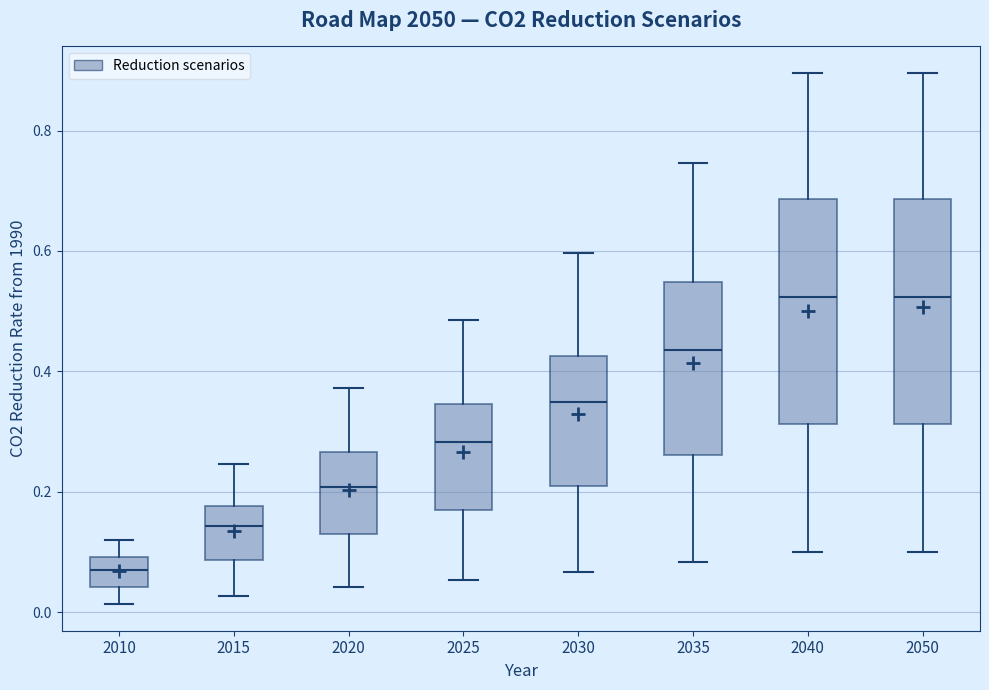

Reading left to right, transcribe this box plot: for each box, give where its median line is, the range the box spans, and where its two whiskers end, as read against the y-axis. The values are not printed on the chart, so give them approximately, as read against the axis.

2010: median 0.06, box 0.04 to 0.10, whiskers 0.02 to 0.12
2015: median 0.14, box 0.08 to 0.18, whiskers 0.02 to 0.24
2020: median 0.20, box 0.14 to 0.26, whiskers 0.04 to 0.38
2025: median 0.28, box 0.16 to 0.34, whiskers 0.06 to 0.48
2030: median 0.34, box 0.20 to 0.42, whiskers 0.06 to 0.60
2035: median 0.44, box 0.26 to 0.54, whiskers 0.08 to 0.74
2040: median 0.52, box 0.32 to 0.68, whiskers 0.10 to 0.90
2050: median 0.52, box 0.32 to 0.68, whiskers 0.10 to 0.90